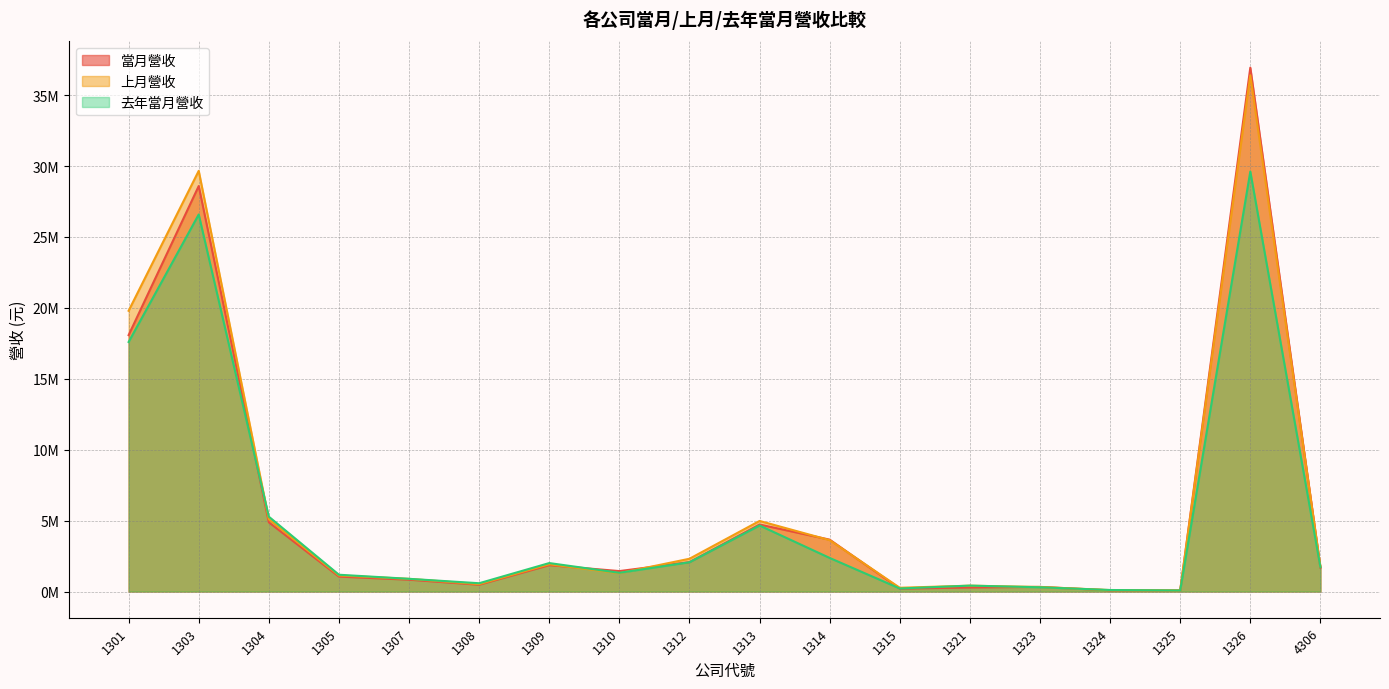

What are all the series names shown in the legend?

當月營收, 上月營收, 去年當月營收